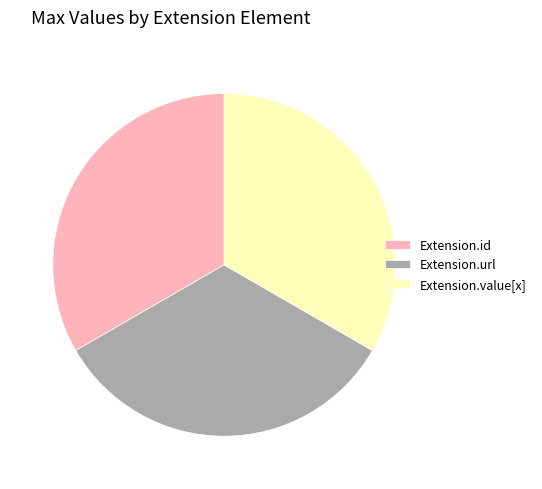

True or false: Extension.url accounts for 39% of the total.

False